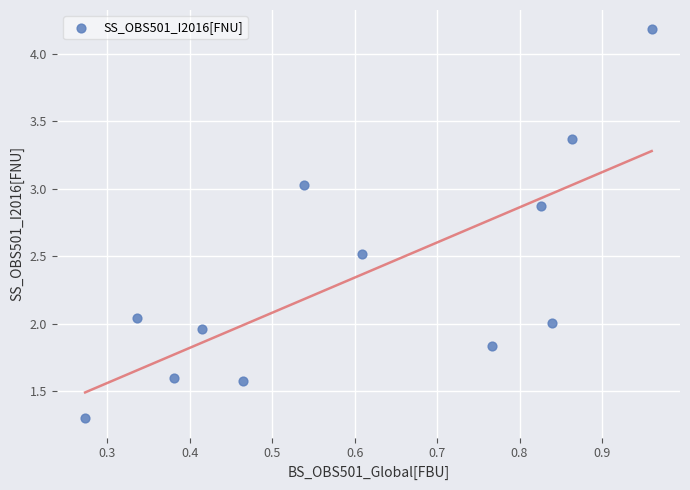

What is the average Y value?

2.4